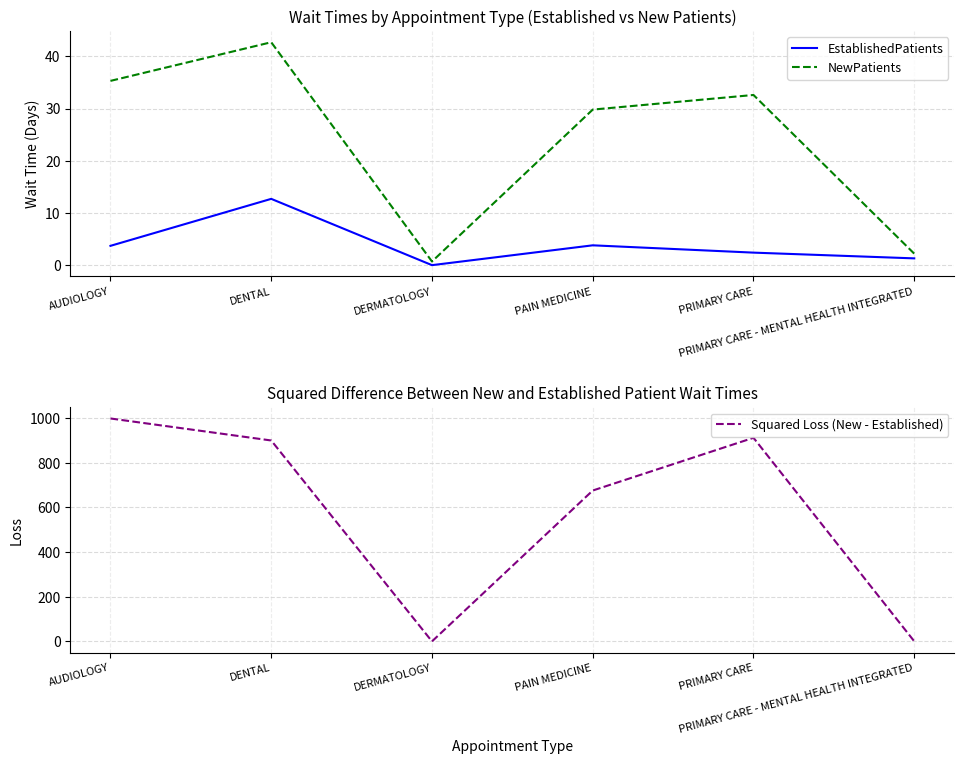

At which label does Squared Loss (New - Established) reach its peak?

AUDIOLOGY